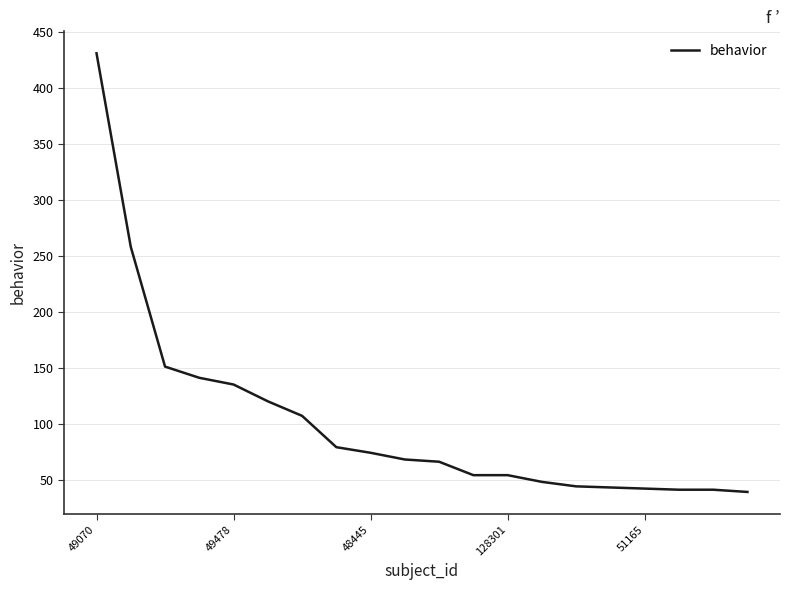

What is the difference between the maximum and minimum values?

392